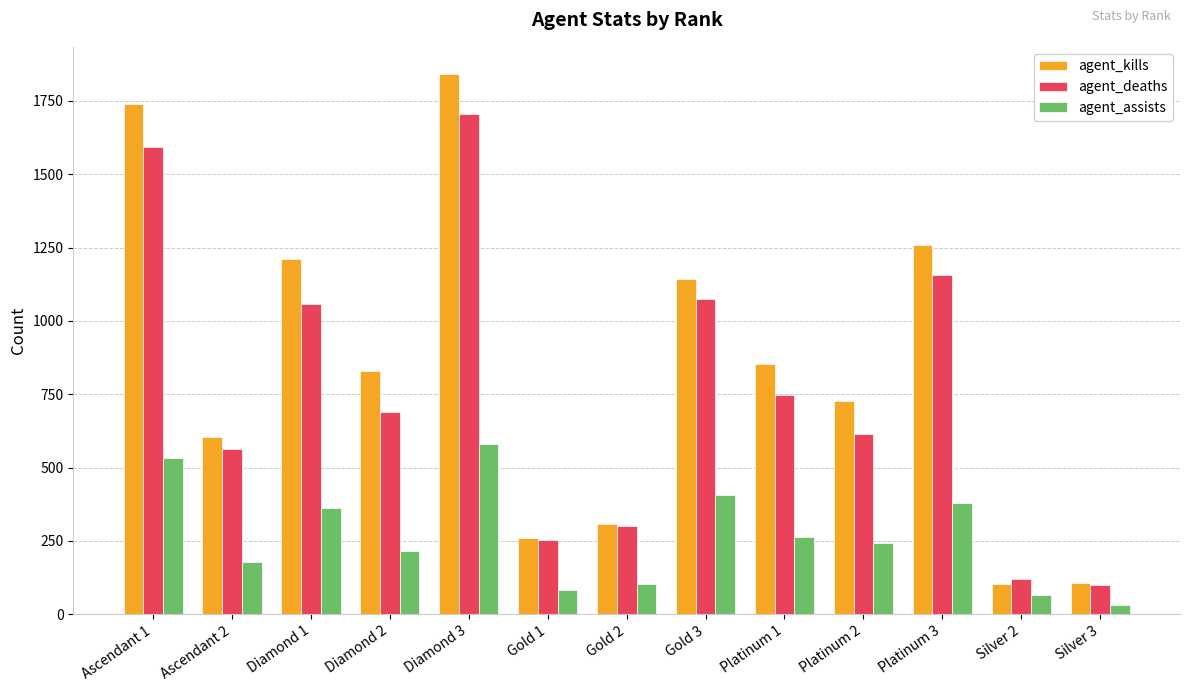

List the series in order of their peak value, lowest first.

agent_assists, agent_deaths, agent_kills